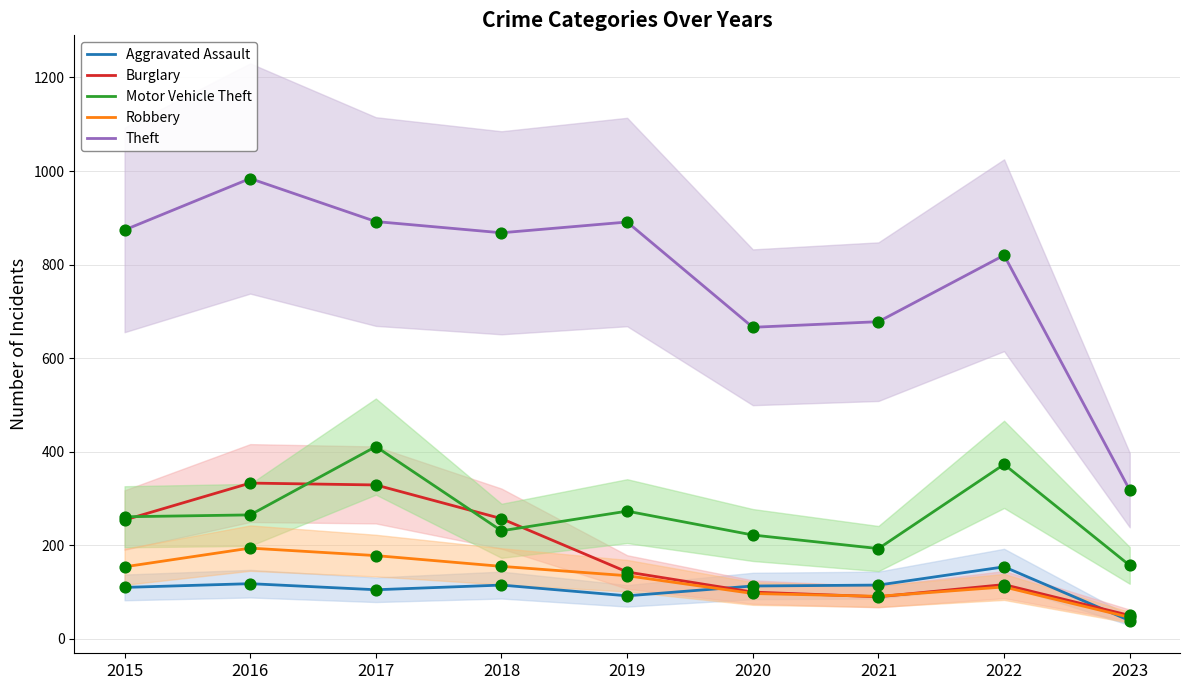

Is the value of Motor Vehicle Theft at 2015 greater than the value of Aggravated Assault at 2022?

Yes